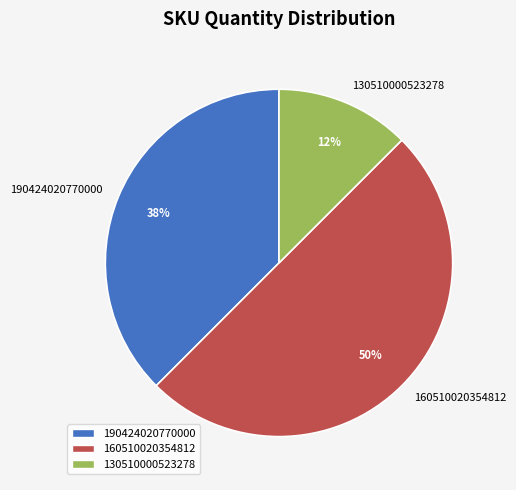

Which category has the smallest portion of the pie?

130510000523278